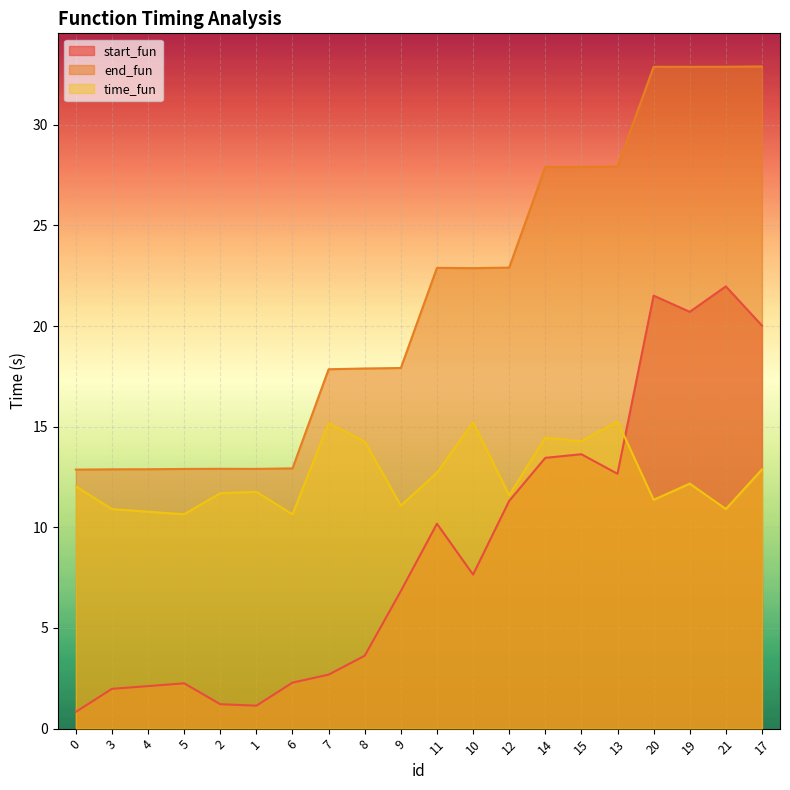

What is the label of the 2nd point from the right?

21